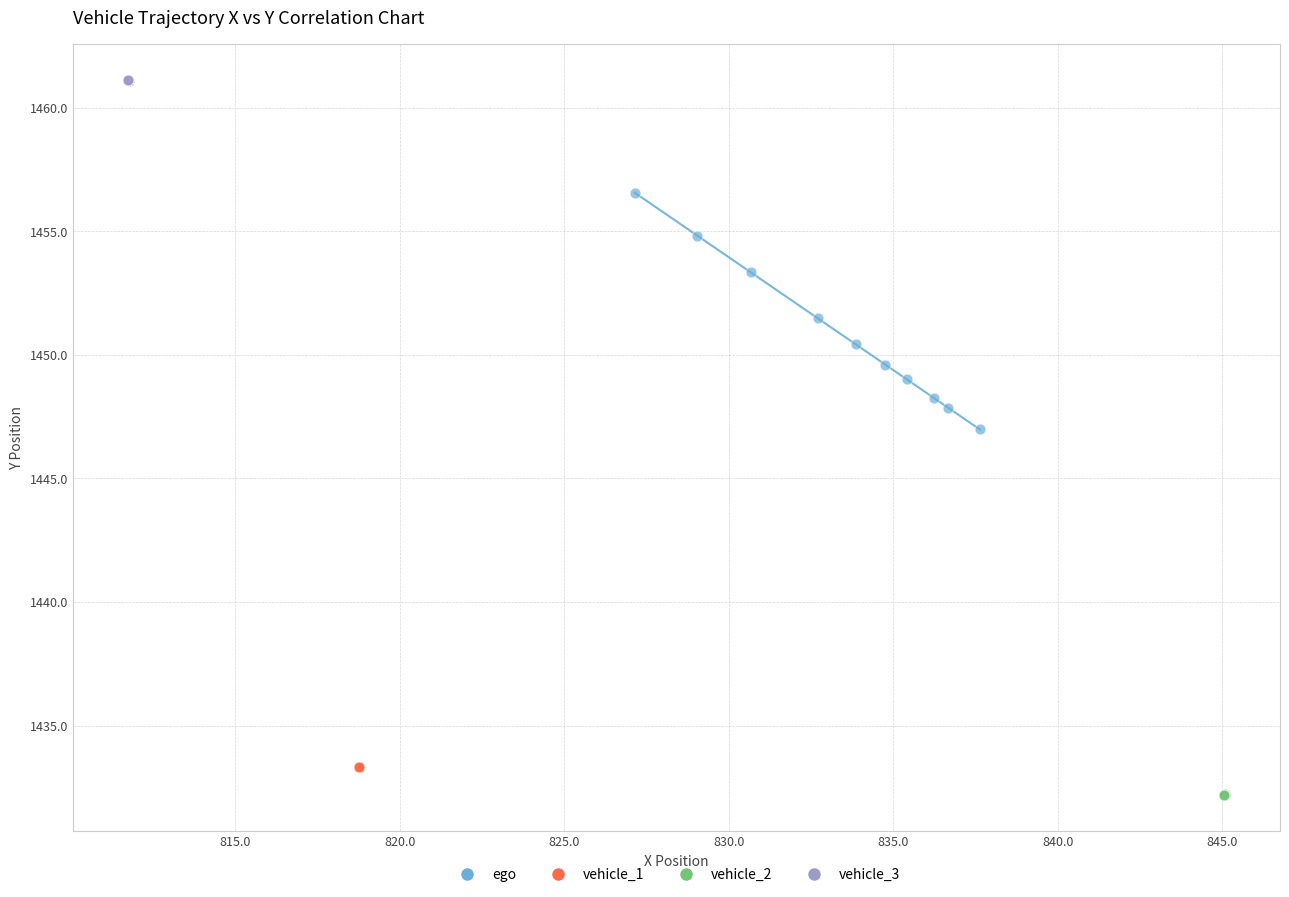

Which series reaches the minimum Y coordinate?

vehicle_2